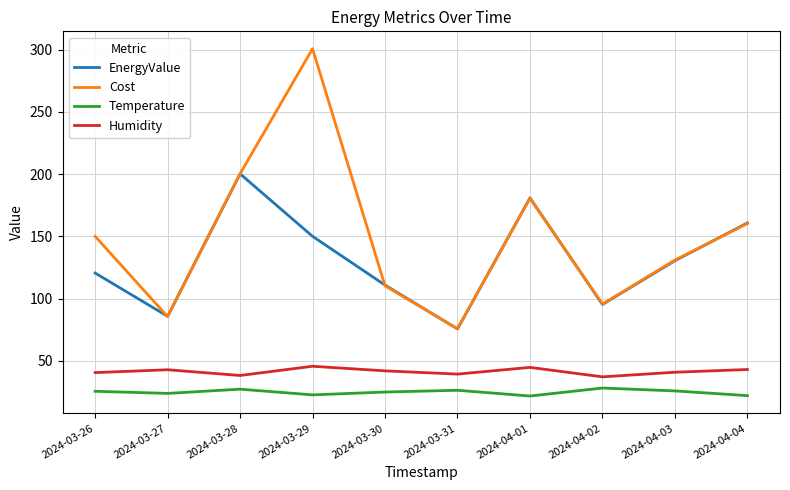

The value of EnergyValue at 2024-03-29 is 150.0. True or false?

True